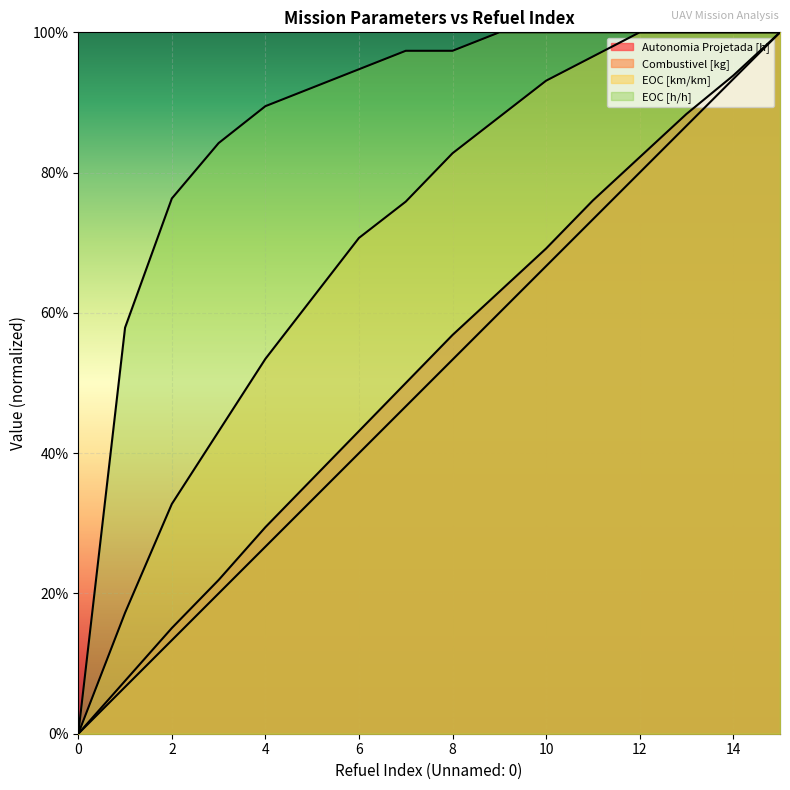

Which series has the largest total across all categories?

EOC [h/h]